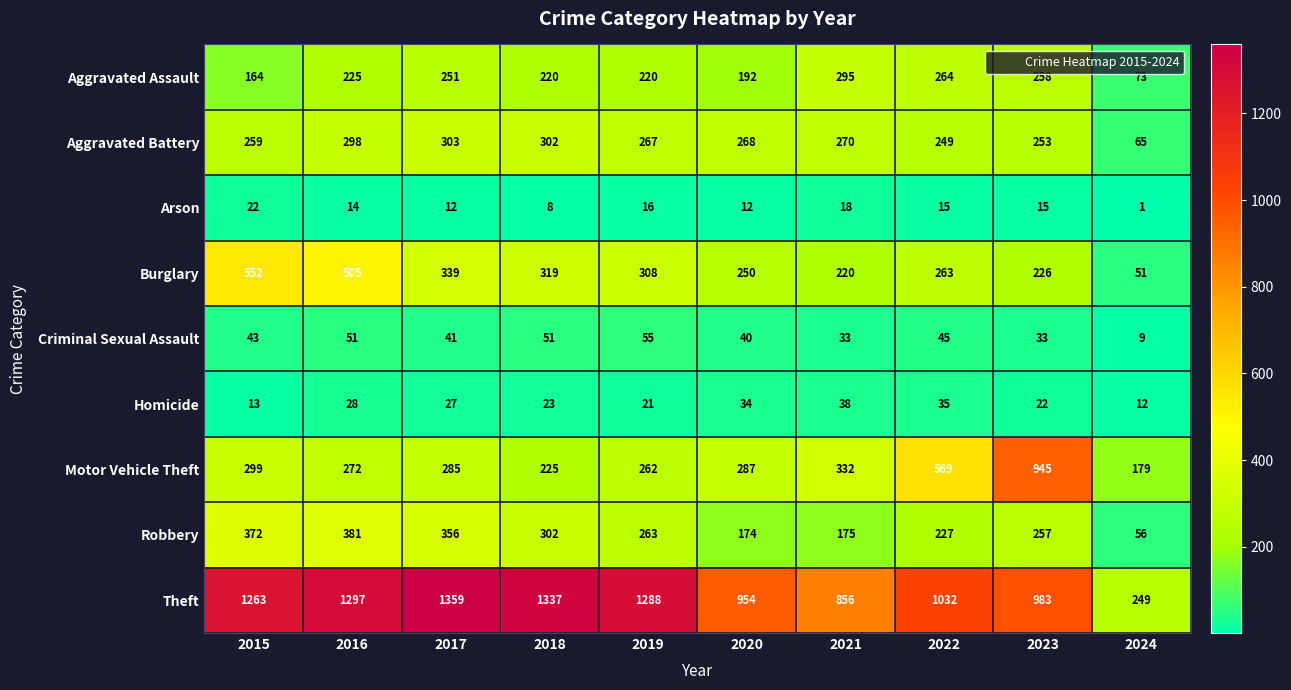

What is the difference between the Aggravated Battery values at 2023 and 2022?

4